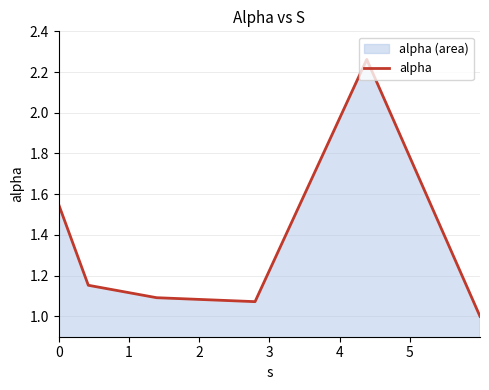

How many interior local valleys (lower than both neighbors) does the data have?

1